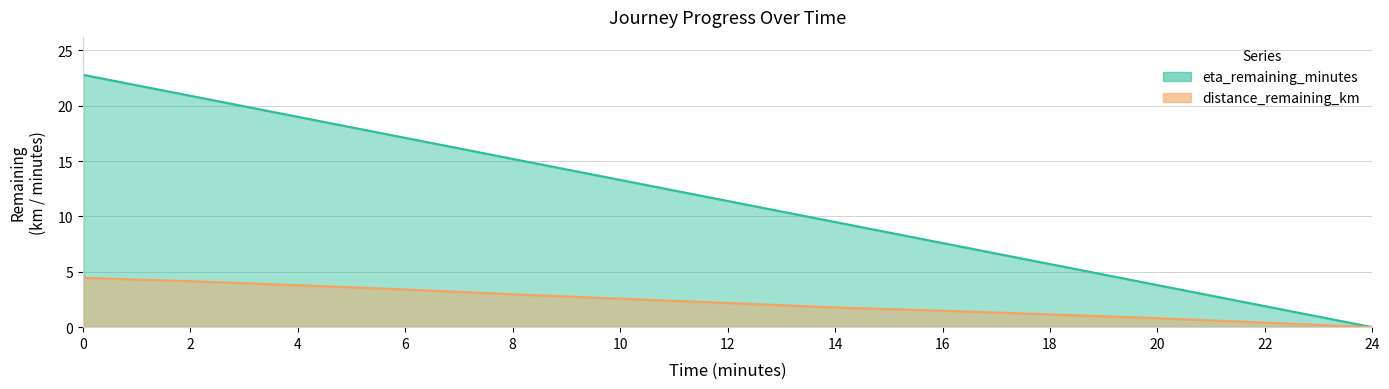

List the labels in order of eta_remaining_minutes value, smallest first.

24.0, 22.0, 20.0, 18.0, 16.0, 14.0, 12.0, 10.0, 8.0, 6.0, 4.0, 2.0, 0.0